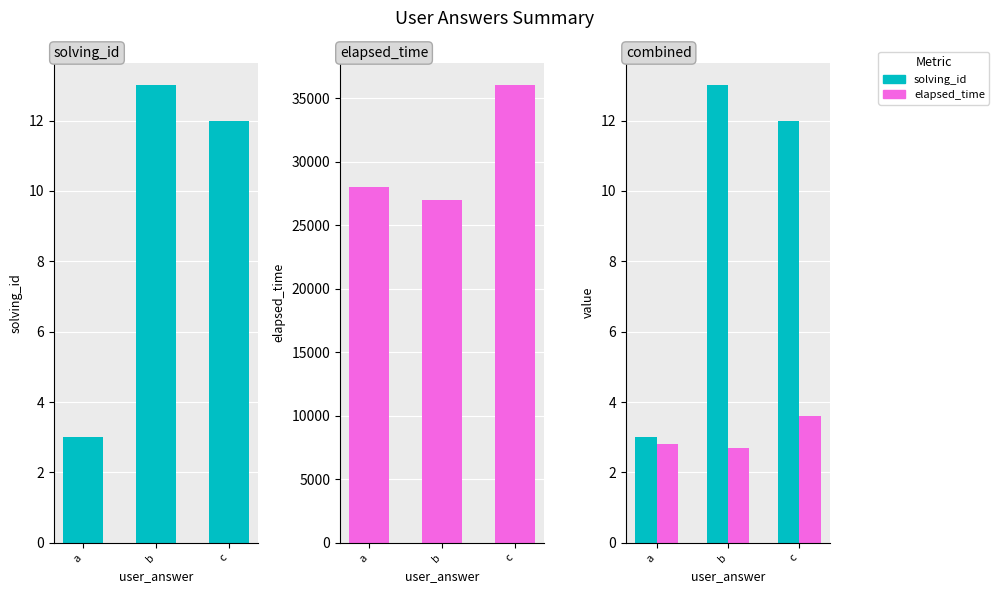

Reading left to right, extract all data points from this chart.

solving_id: 3.0	13.0	12.0
elapsed_time: 28000.0	27000.0	36000.0
elapsed_time (×10⁻⁴): 2.8	2.7	3.6